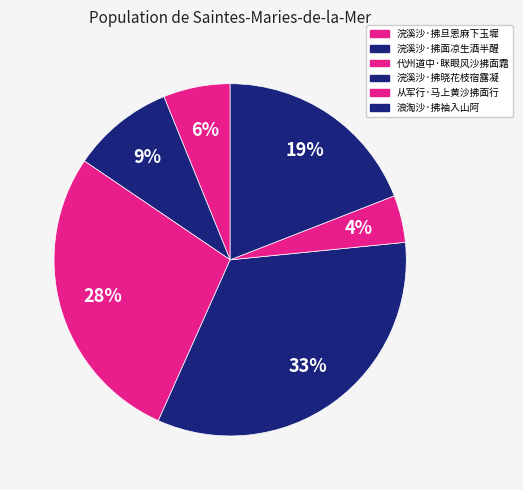

What portion of the pie excludes 浣溪沙·拂旦恩麻下玉墀?

93.9%